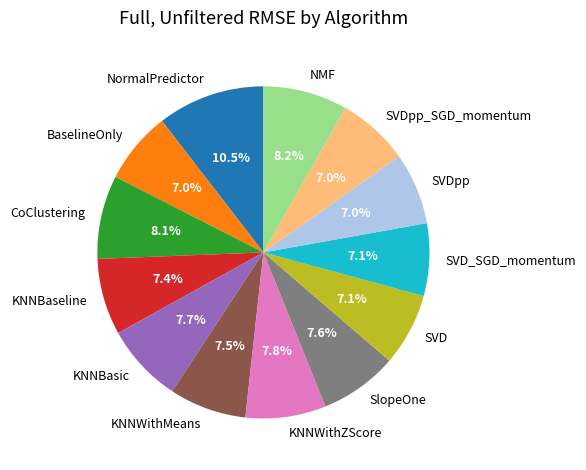

How many segments does this pie chart have?

13